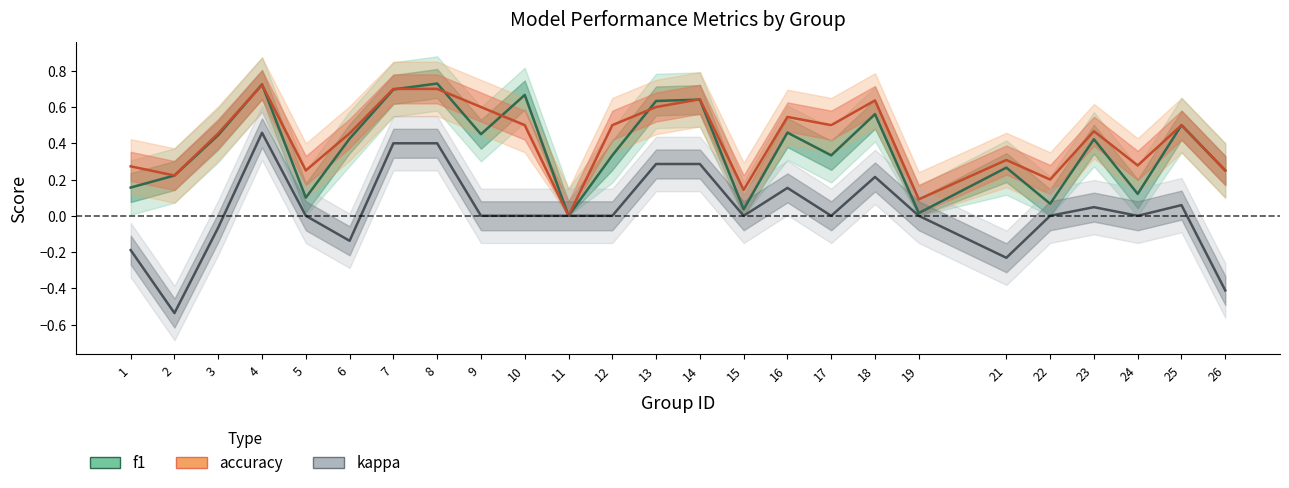

True or false: kappa and accuracy intersect in this chart.

False